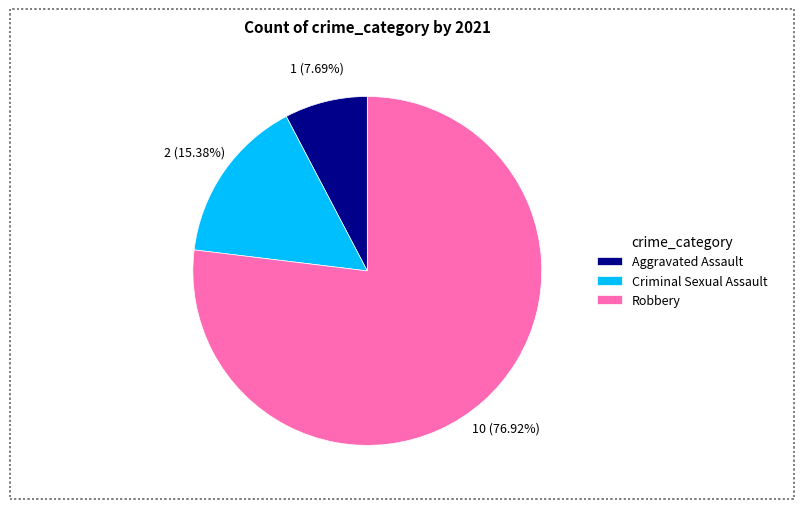

True or false: Robbery accounts for 77% of the total.

True